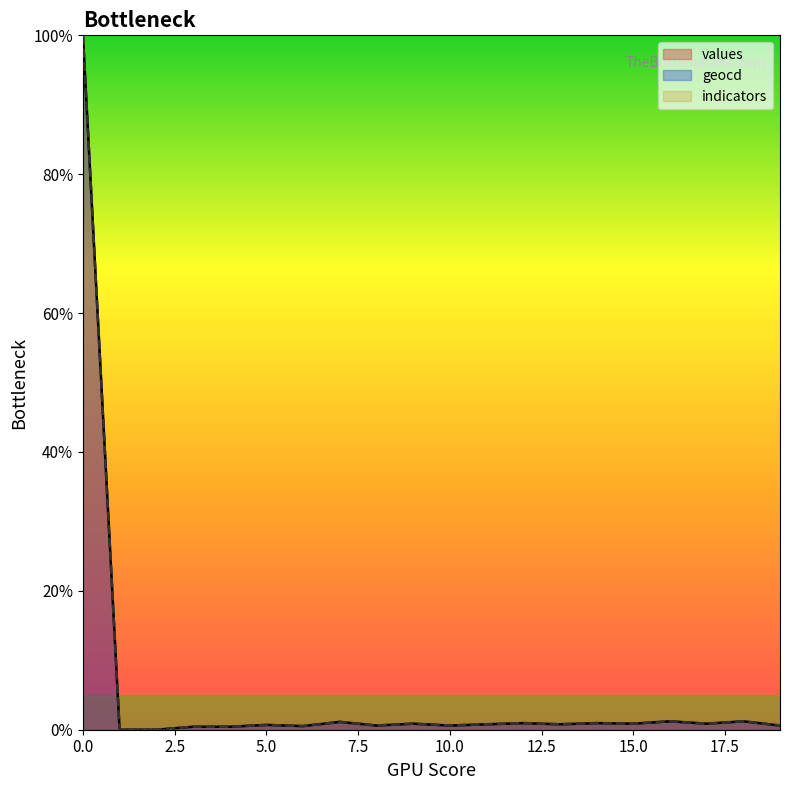

Does the chart display data point markers on the line(s)?

No